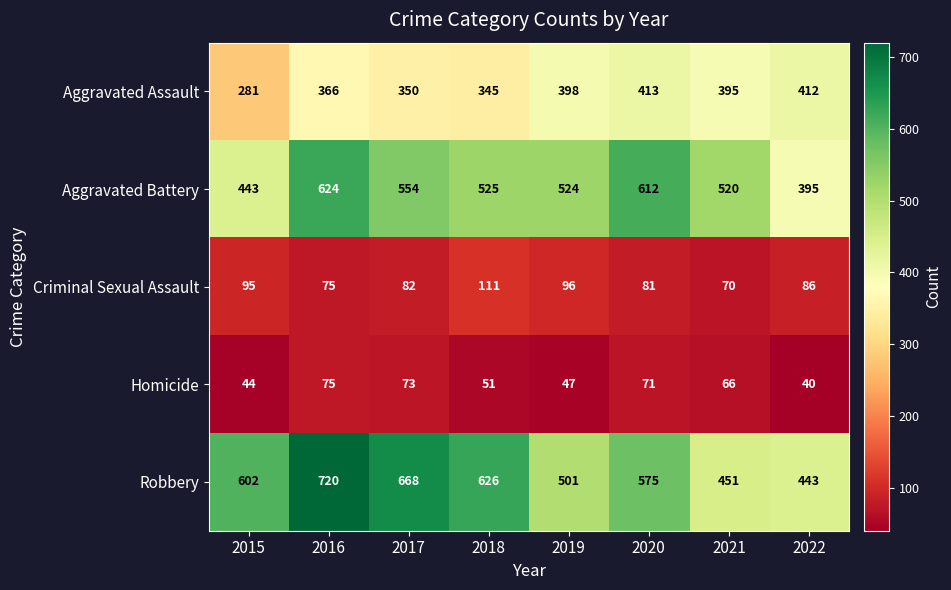

Which series has the widest spread of values?

Robbery